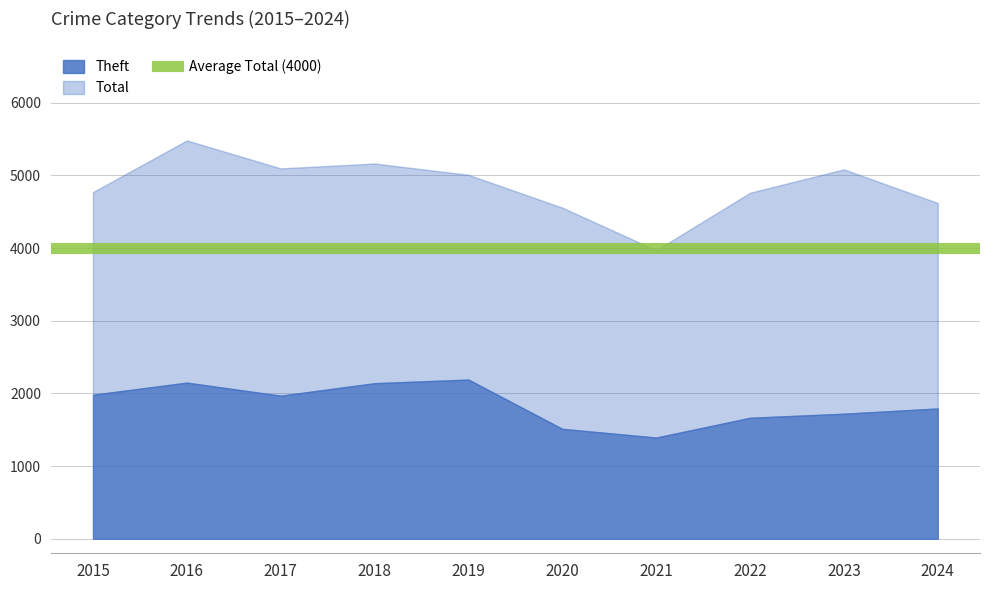

The Robbery series shows 168 at 2015. True or false?

False